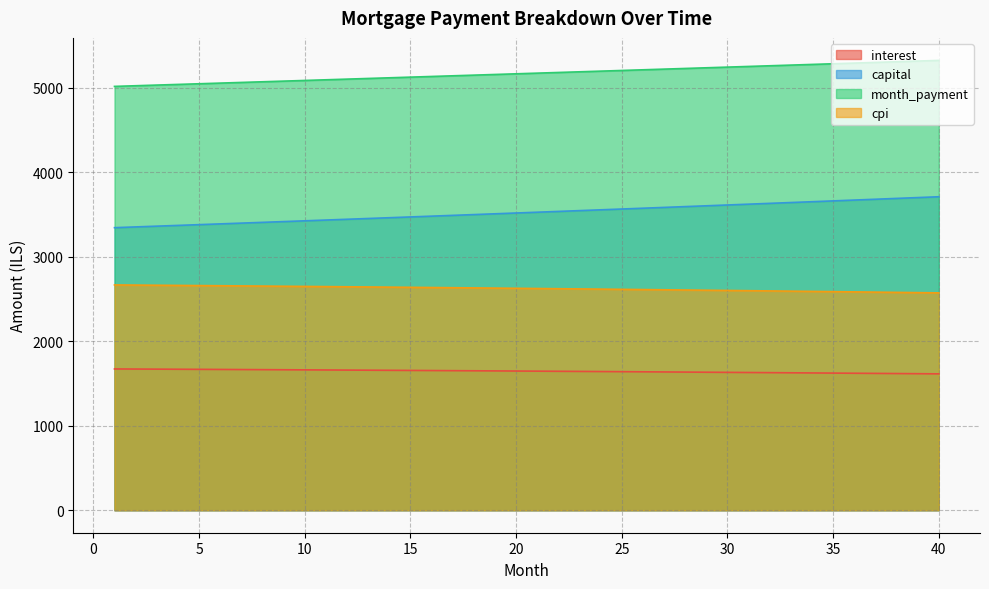

True or false: month_payment has a value of 7330.4 at 36.

False